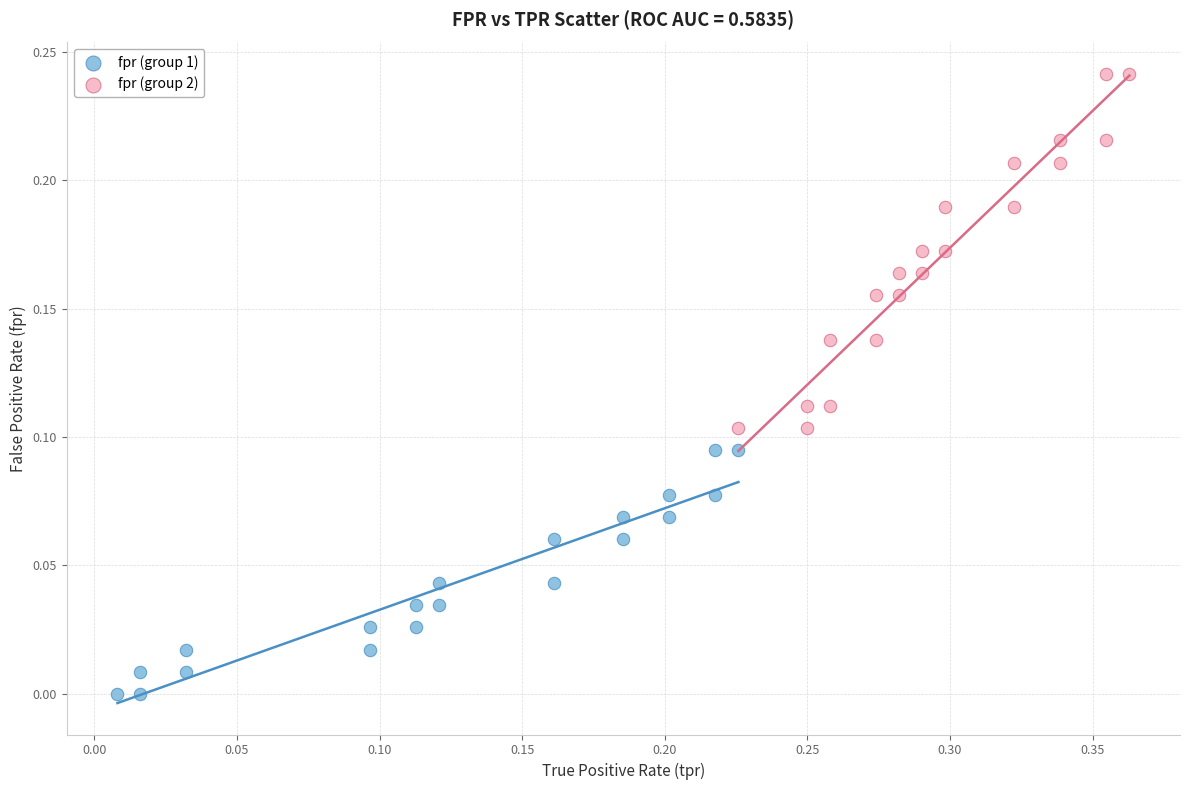

Which series has the widest spread of Y values?

fpr (group 2)